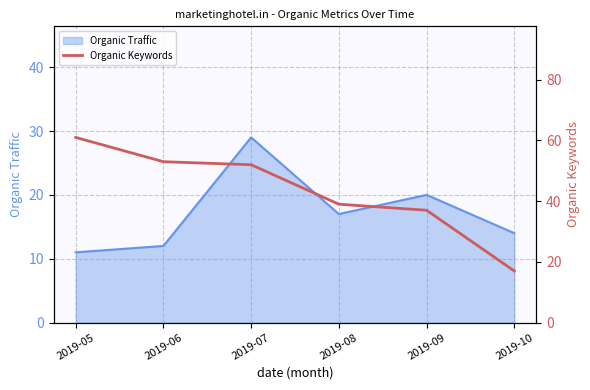

Which has a higher value, 2019-07 or 2019-08?

2019-07